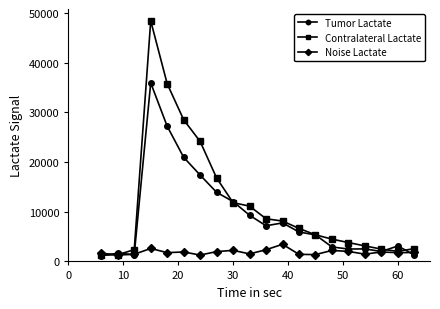

After their last crossing, which series has the higher values: Contralateral Lactate or Tumor Lactate?

Contralateral Lactate